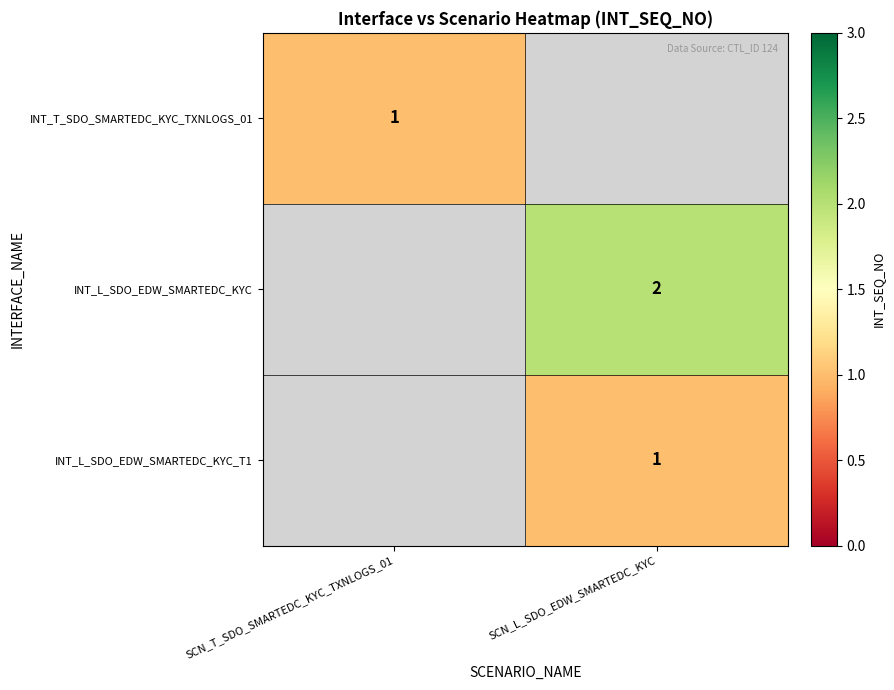

How many series are shown in this chart?

3